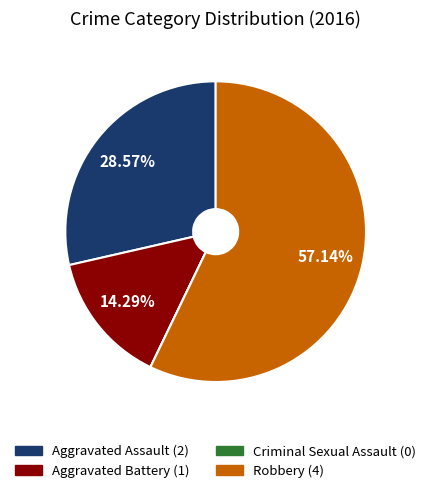

Which has a higher value, Aggravated Battery (1) or Robbery (4)?

Robbery (4)